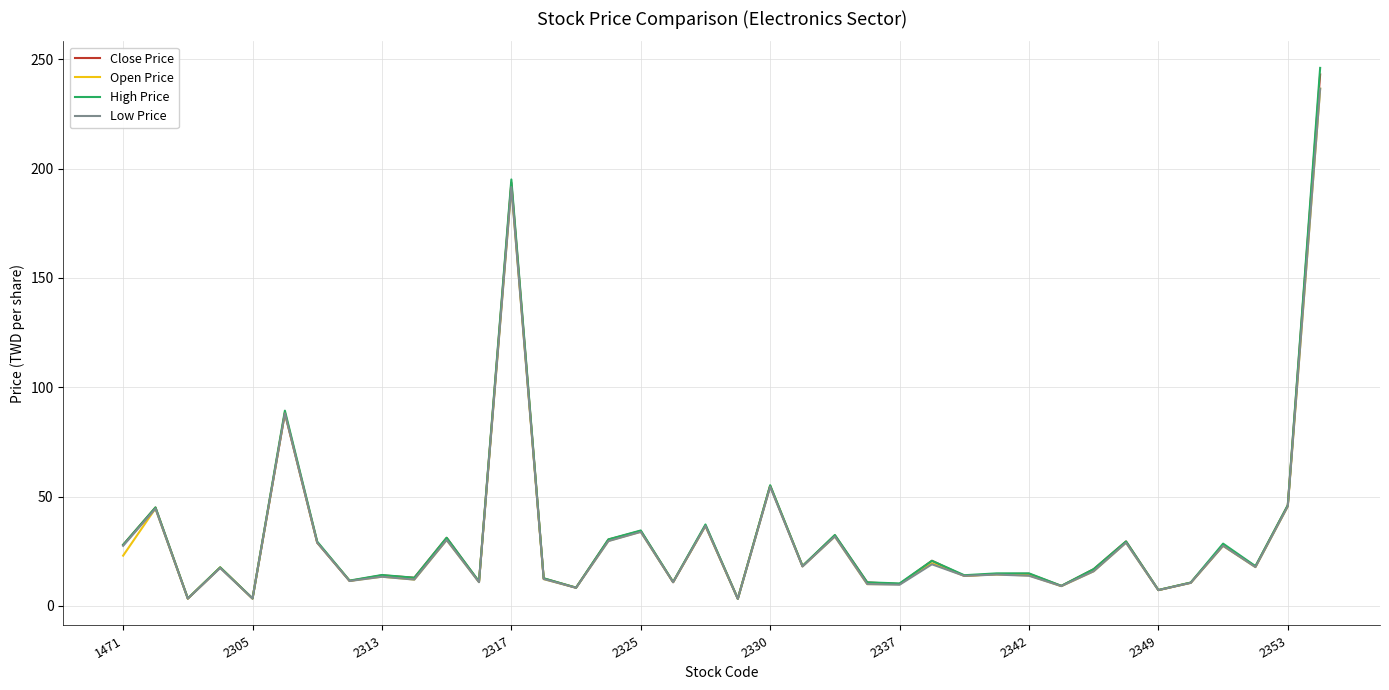

What is the highest value of the High Price series?

246.0